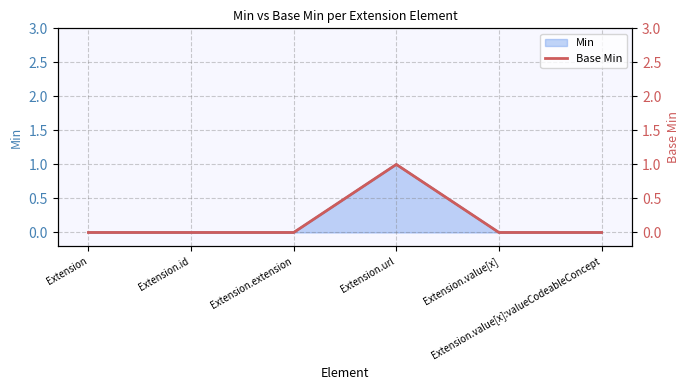

True or false: the data has more than 0 interior local peaks.

True